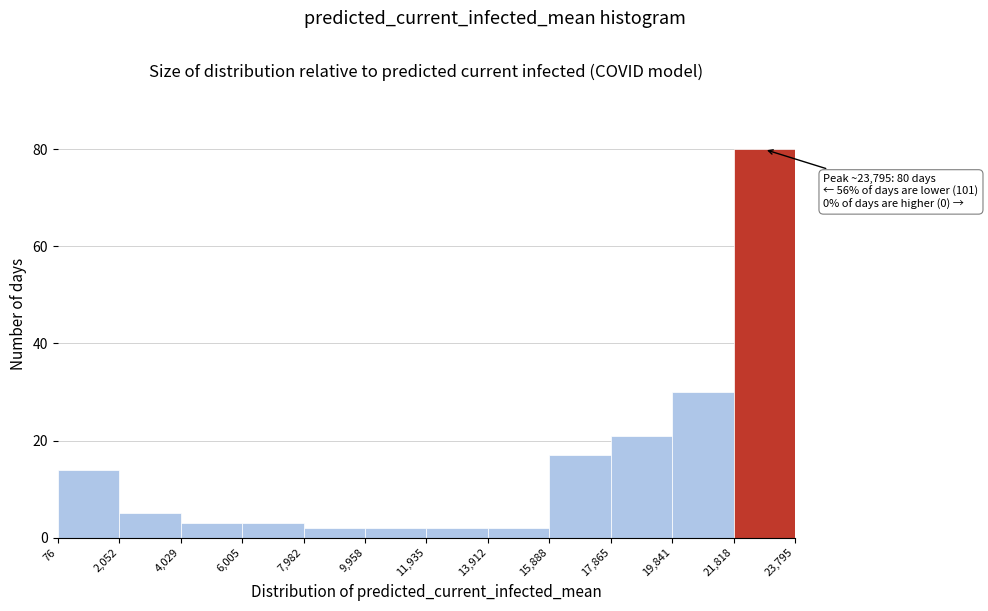

Over which range of the x-axis is the bar tallest?

21,818 to 23,795